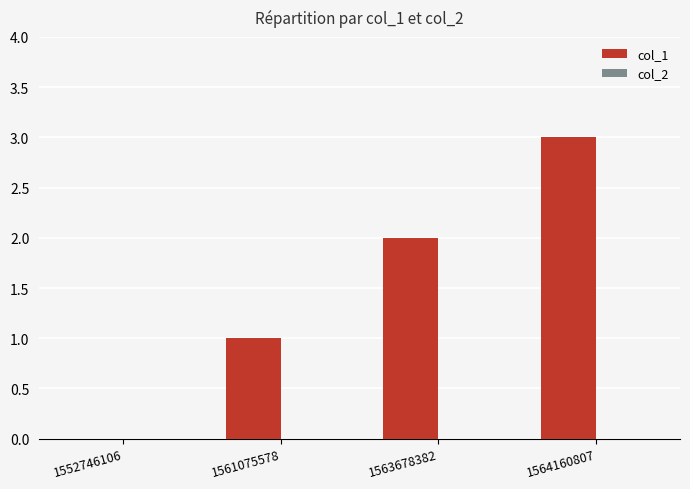

Count the number of categories in the chart.

4